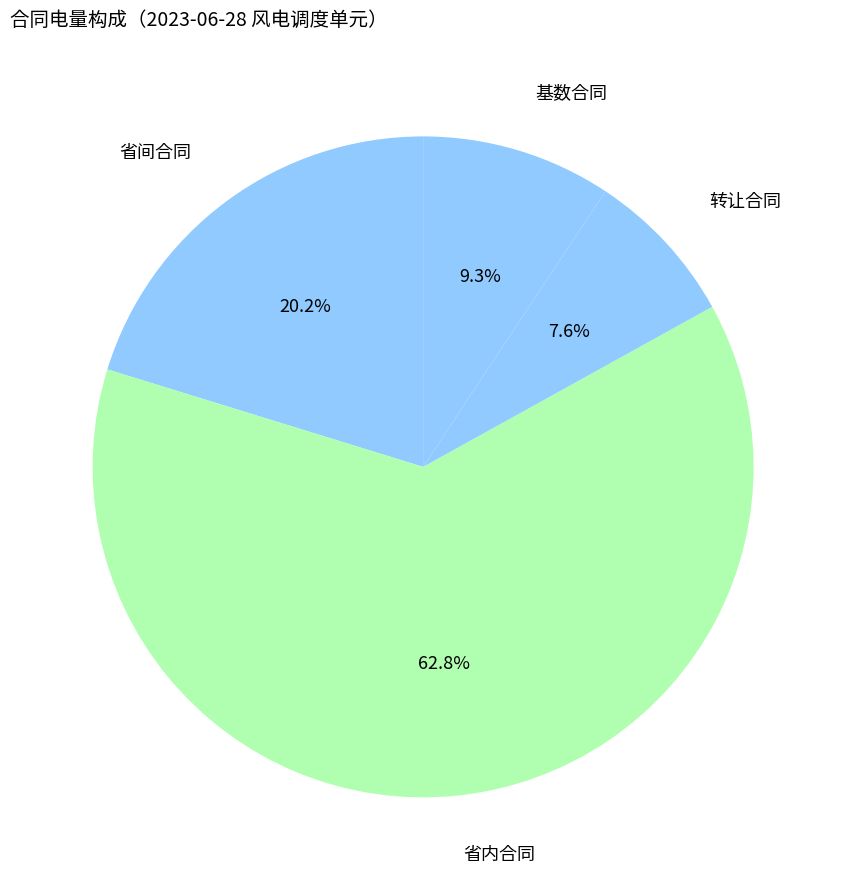

Which slice is the smallest?

转让合同